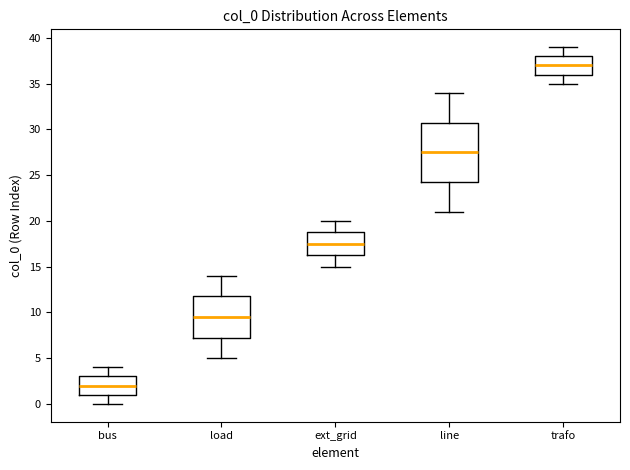

Which box has the lowest median line?

bus